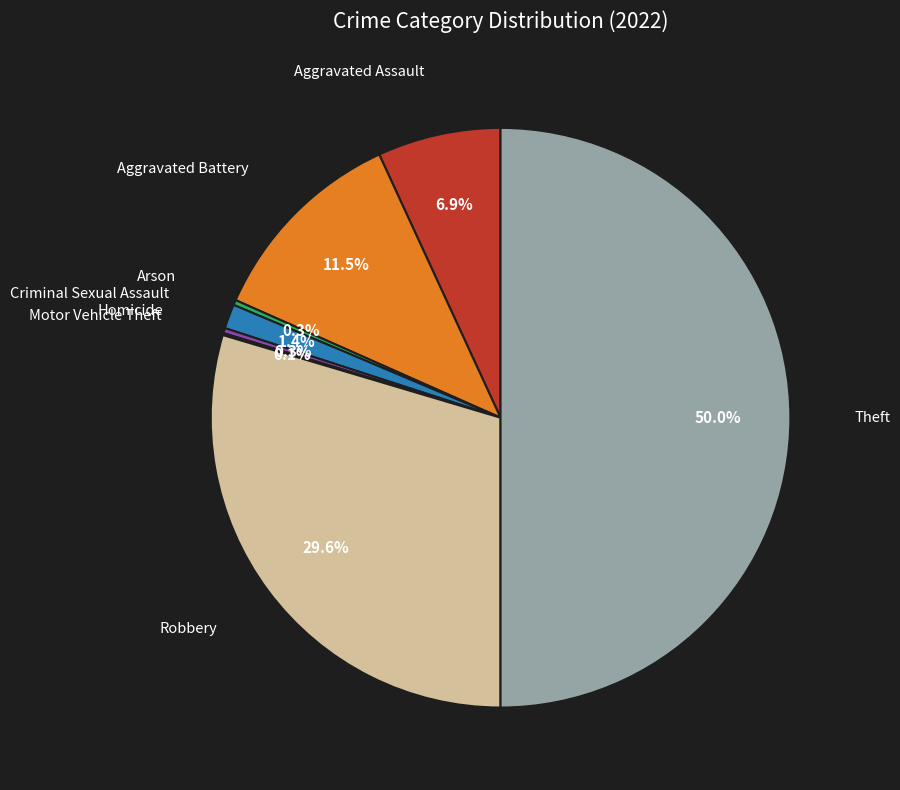

Which slice is the largest?

Theft